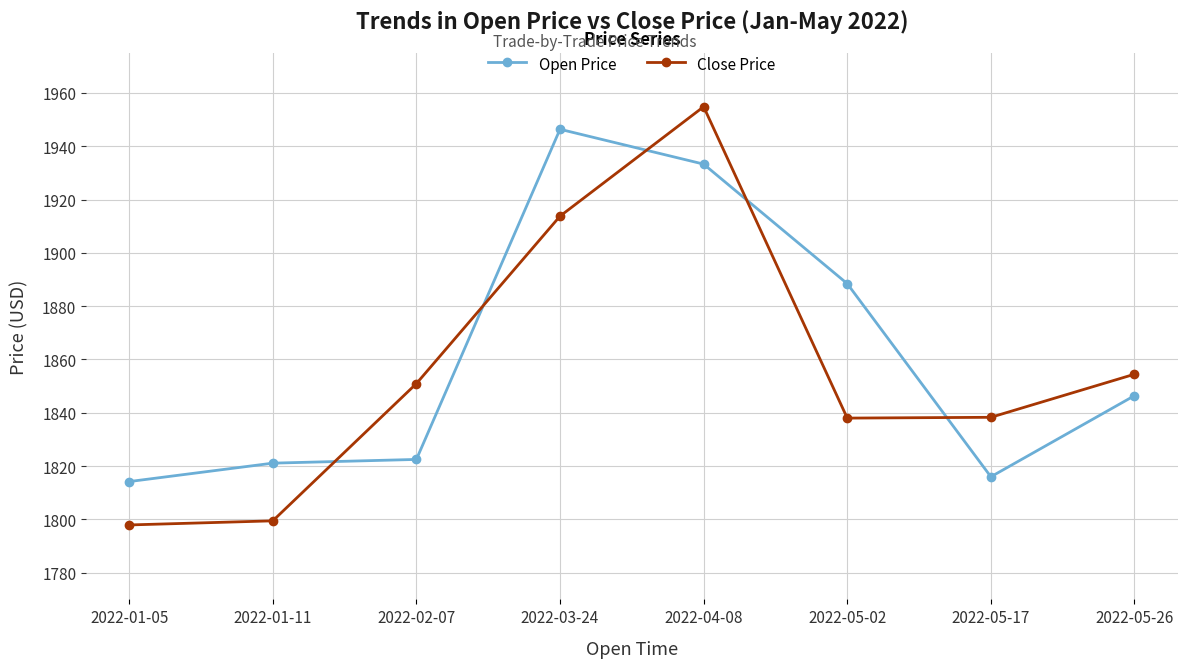

Which series has the largest range (max minus min)?

Close Price